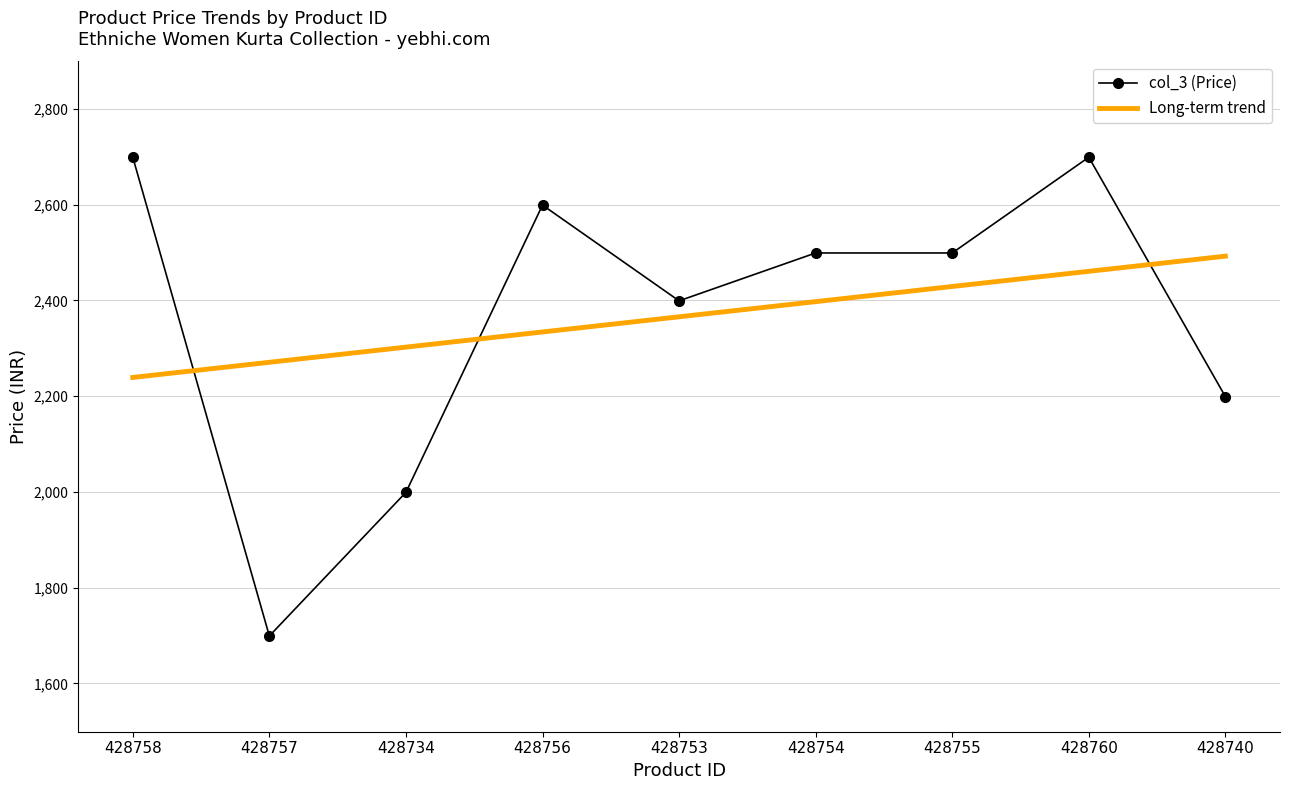

How many points are higher than both their immediate neighbors (excluding endpoints)?

2